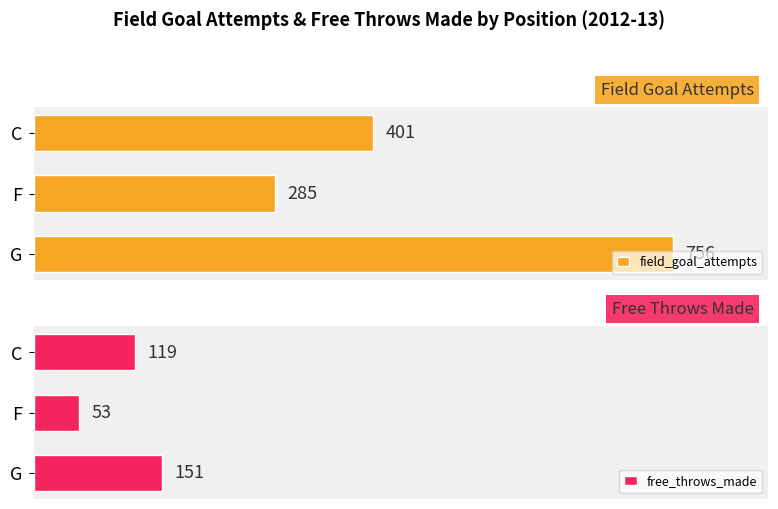

What is the difference between the maximum and minimum values in the field_goal_attempts series?

471